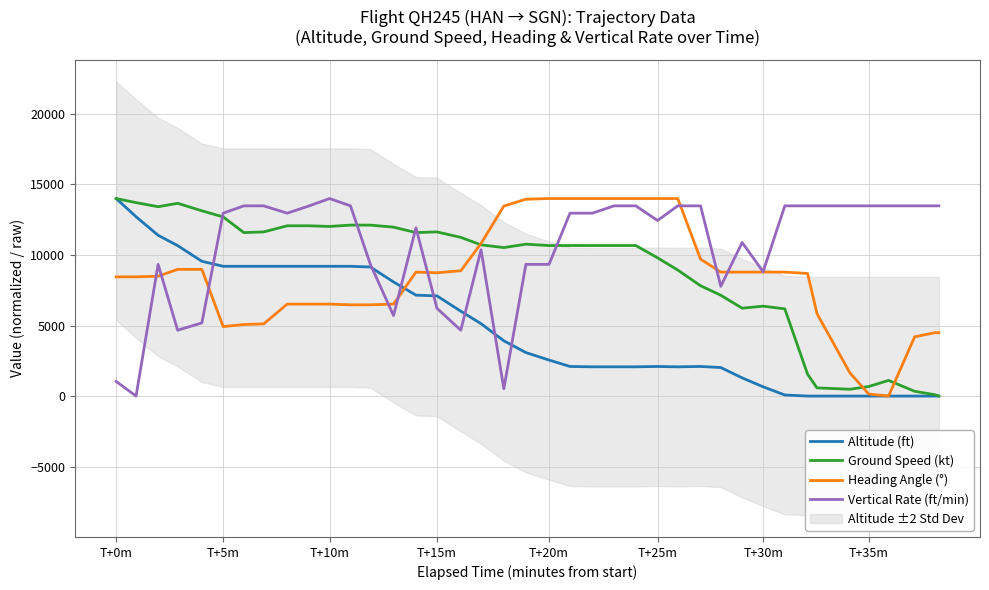

Which series ends up on top after the final intersection of Heading Angle (°) and Altitude (ft)?

Heading Angle (°)